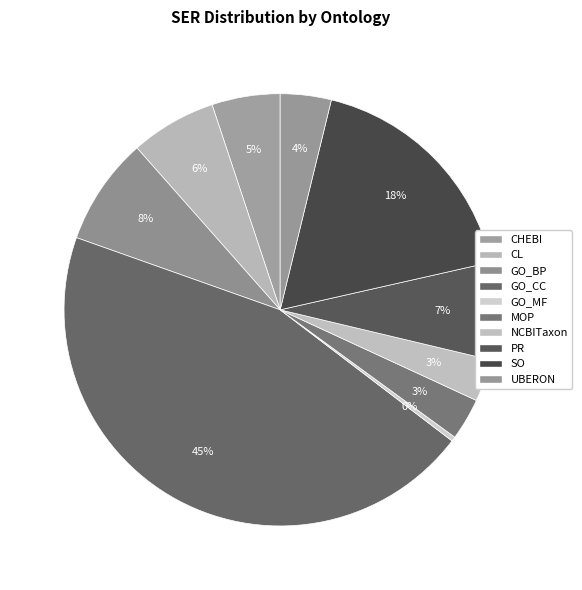

The UBERON slice represents 4% of the pie. True or false?

True